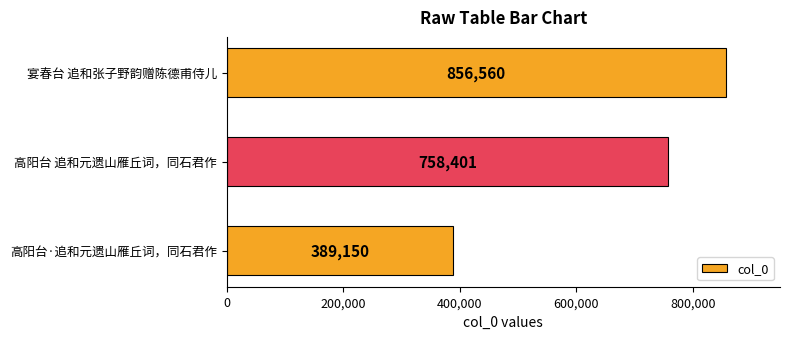

What is the change in value from 高阳台·追和元遗山雁丘词，同石君作 to 高阳台 追和元遗山雁丘词，同石君作?

+369251